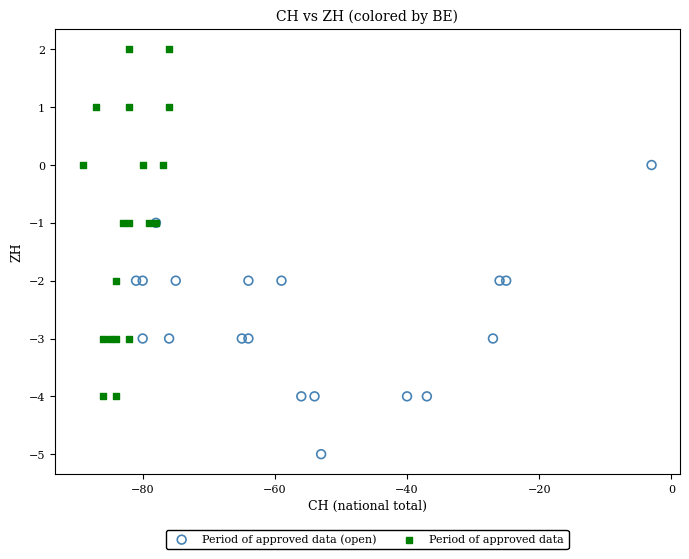

Which series reaches the minimum Y coordinate?

Period of approved data (open)